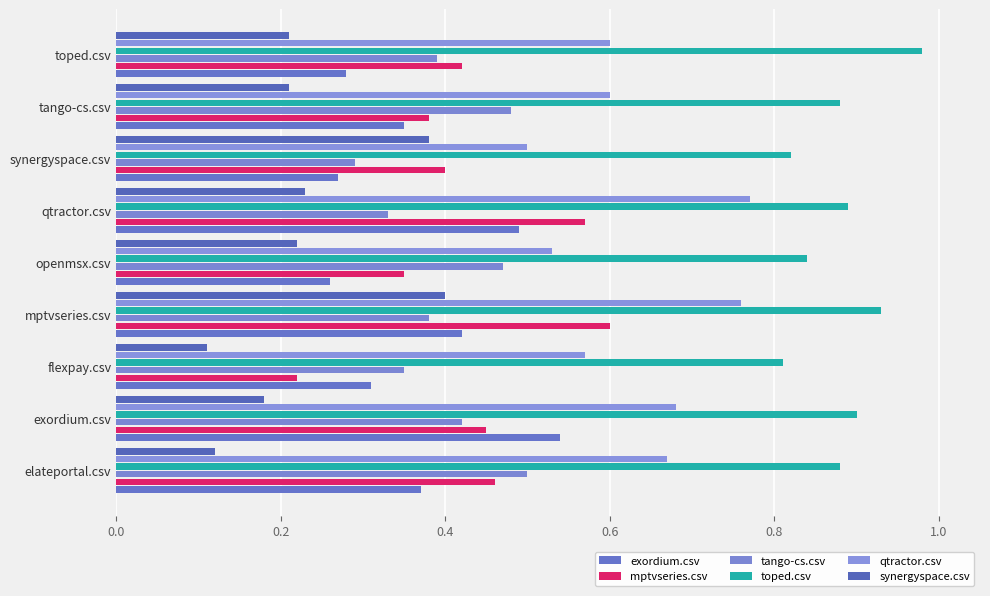

At which category is the sum across all series the highest?

mptvseries.csv